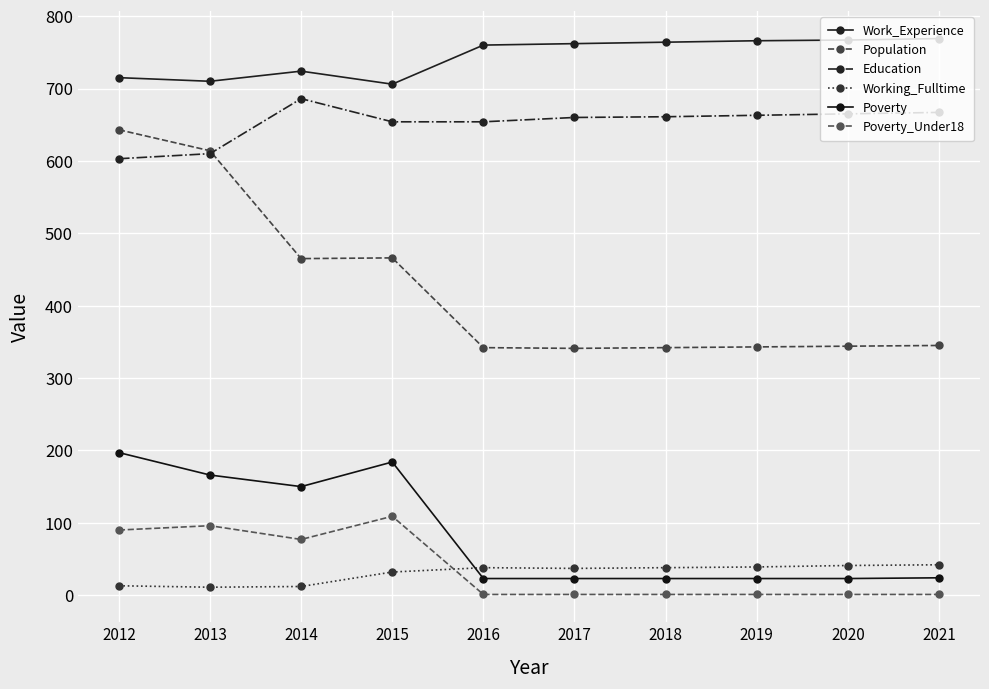

What is the difference between the maximum and second lowest values in the Working_Fulltime series?

30